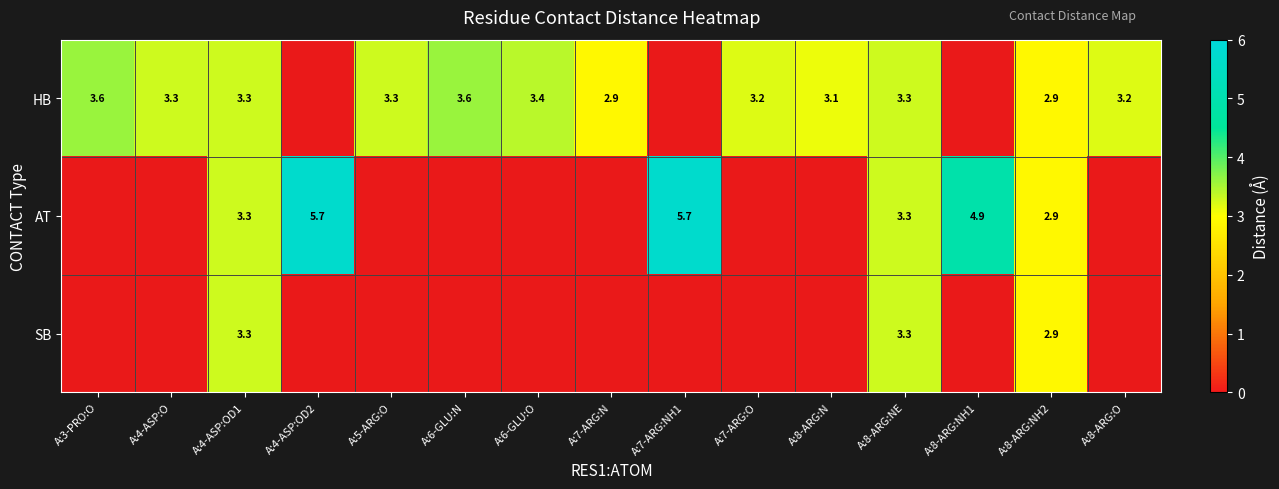

At how many categories does at least one series exceed 3?

13